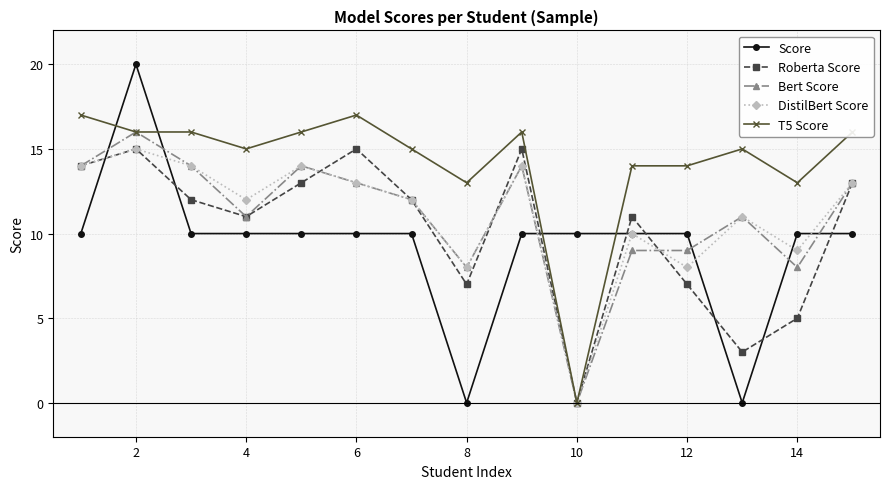

How many distinct data groups are displayed?

5